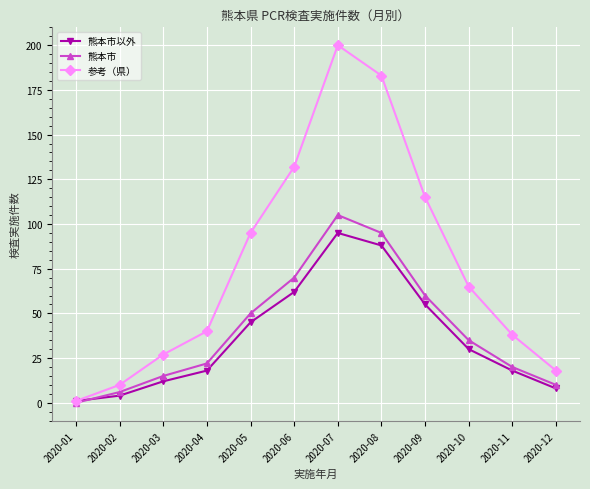

Rank the series at 2020-05 from lowest to highest value.

熊本市以外, 熊本市, 参考（県）